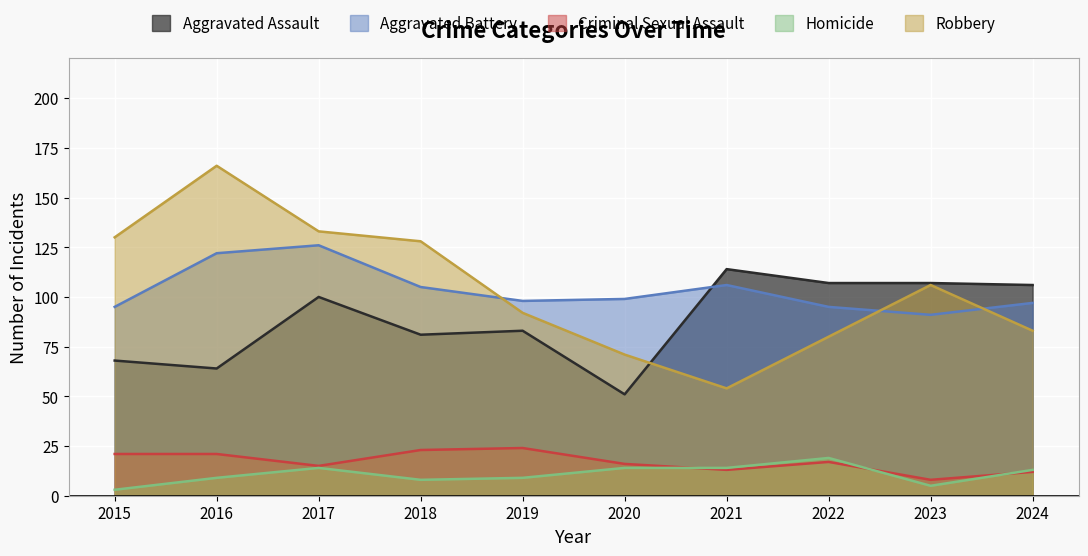

What is the value of the Criminal Sexual Assault point at the 1st from the left?

21